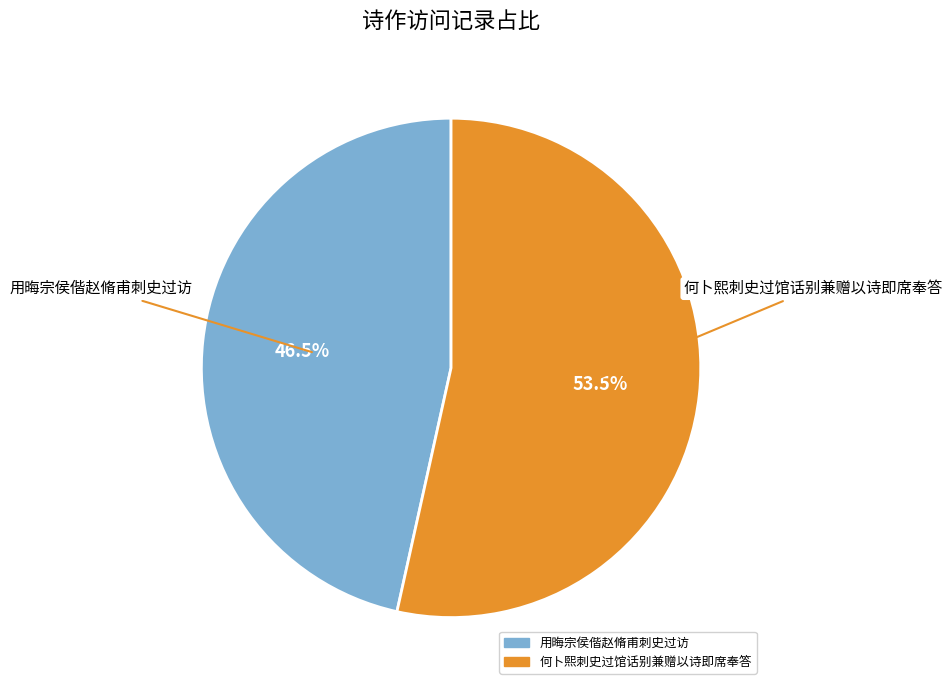

Does 用晦宗侯偕赵脩甫刺史过访 account for over 50% of the chart?

No